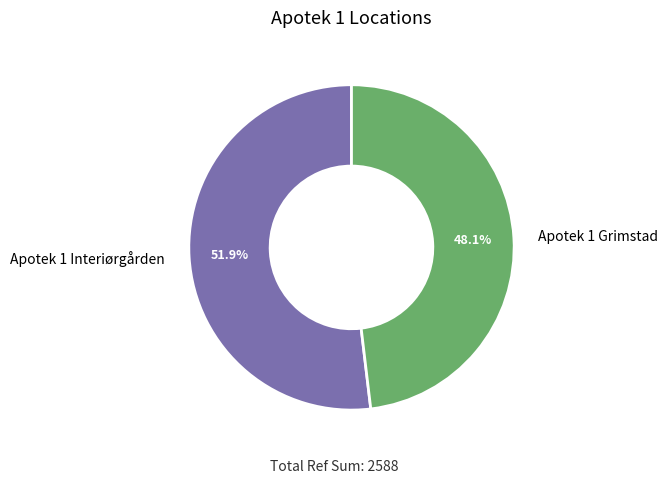

What percentage is the Apotek 1 Interiørgården slice, to the nearest percent?

52%